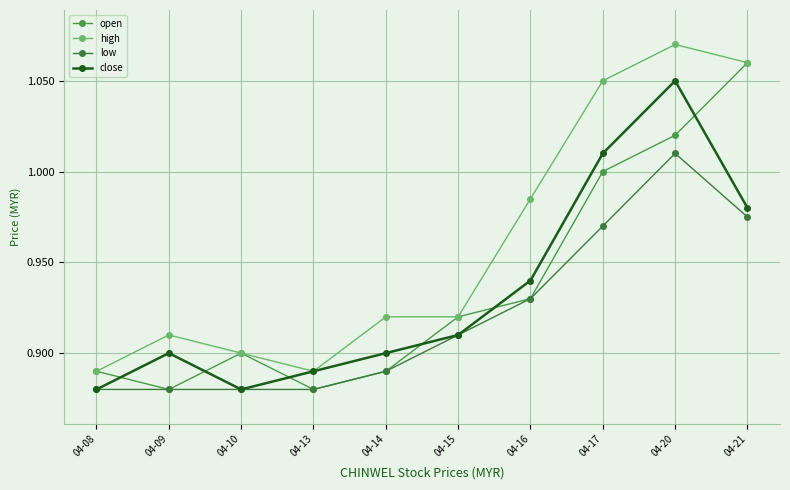

Rank the categories by close value from lowest to highest.

04-08, 04-10, 04-13, 04-09, 04-14, 04-15, 04-16, 04-21, 04-17, 04-20